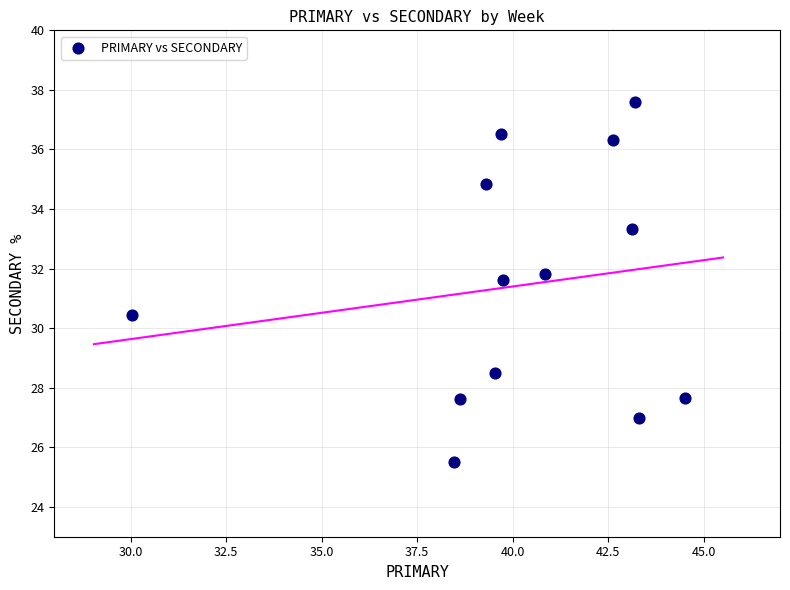

What is the range of Y values (max minus min)?

12.1